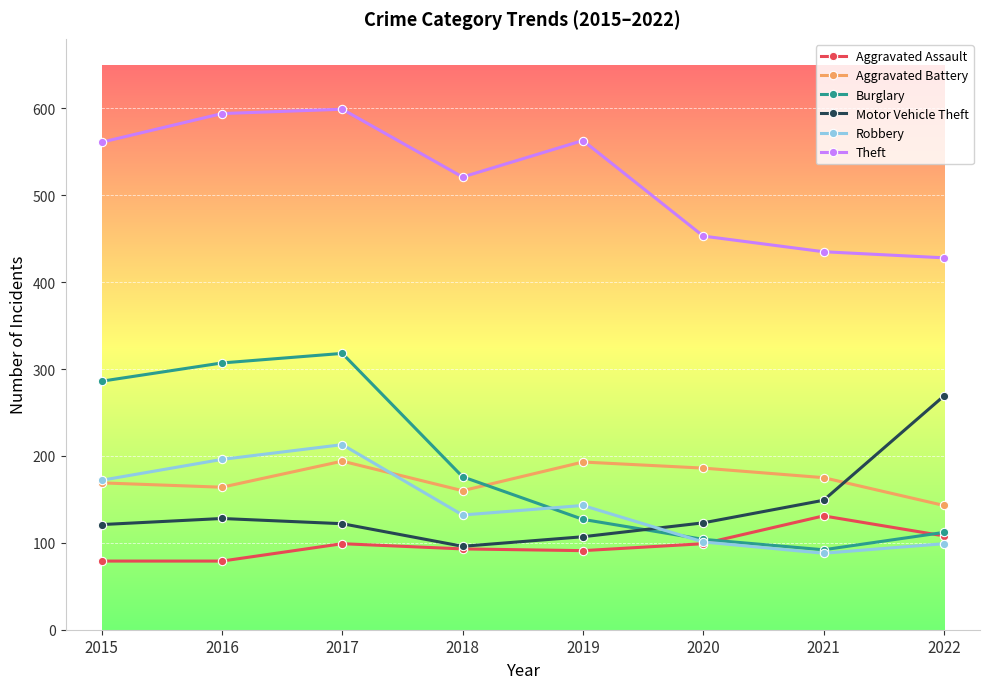

What is the maximum value for Aggravated Battery?

194